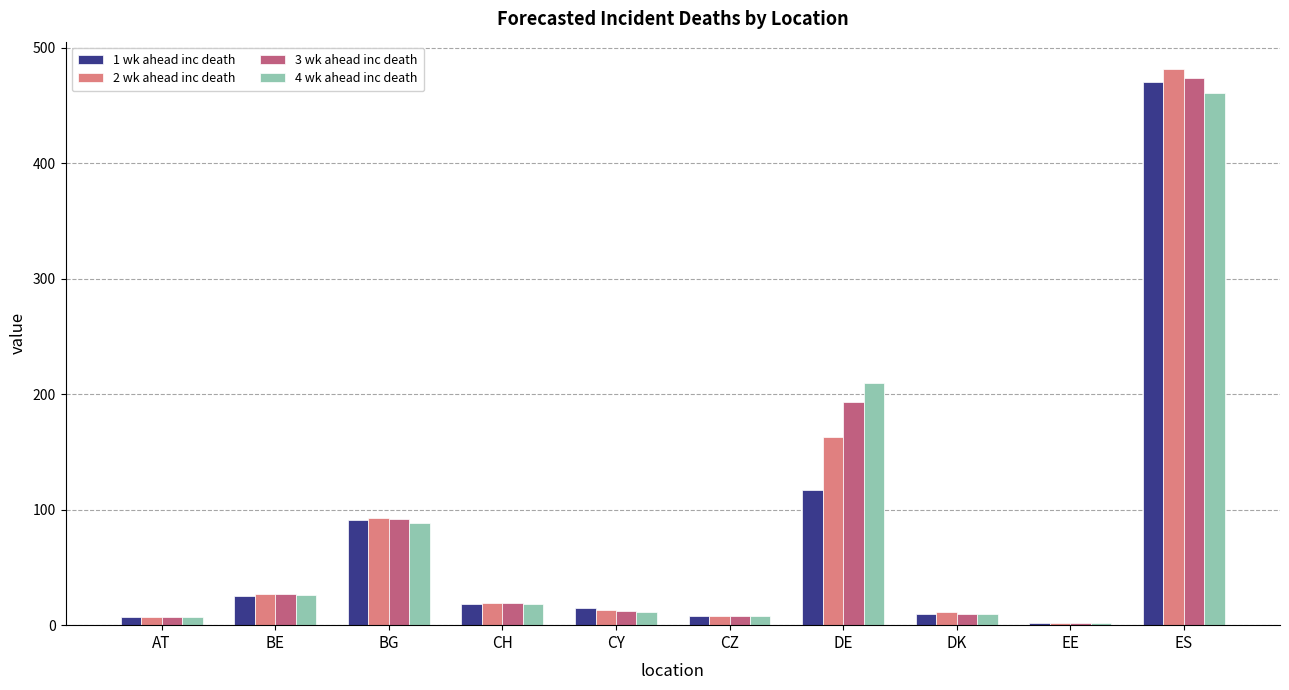

What are all the series names shown in the legend?

1 wk ahead inc death, 2 wk ahead inc death, 3 wk ahead inc death, 4 wk ahead inc death